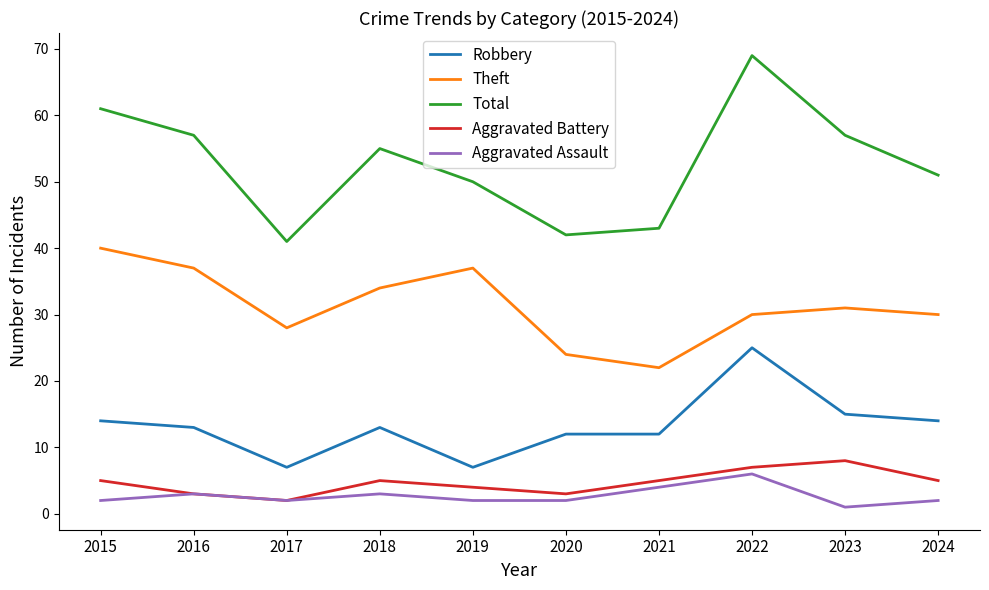

Read the Robbery value at 2021.

12